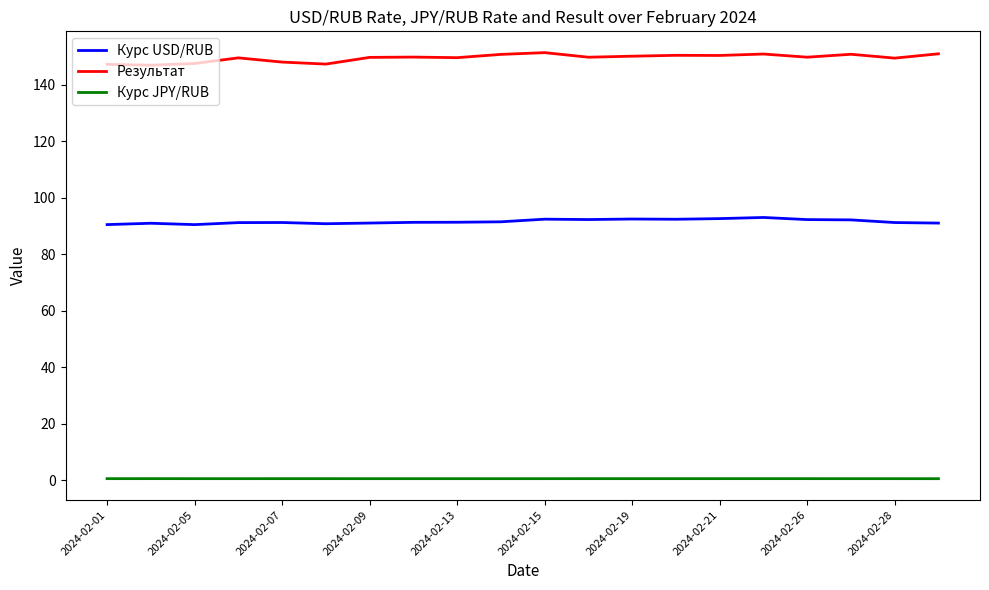

Rank the series by their average value, from lowest to highest.

Курс JPY/RUB, Курс USD/RUB, Результат